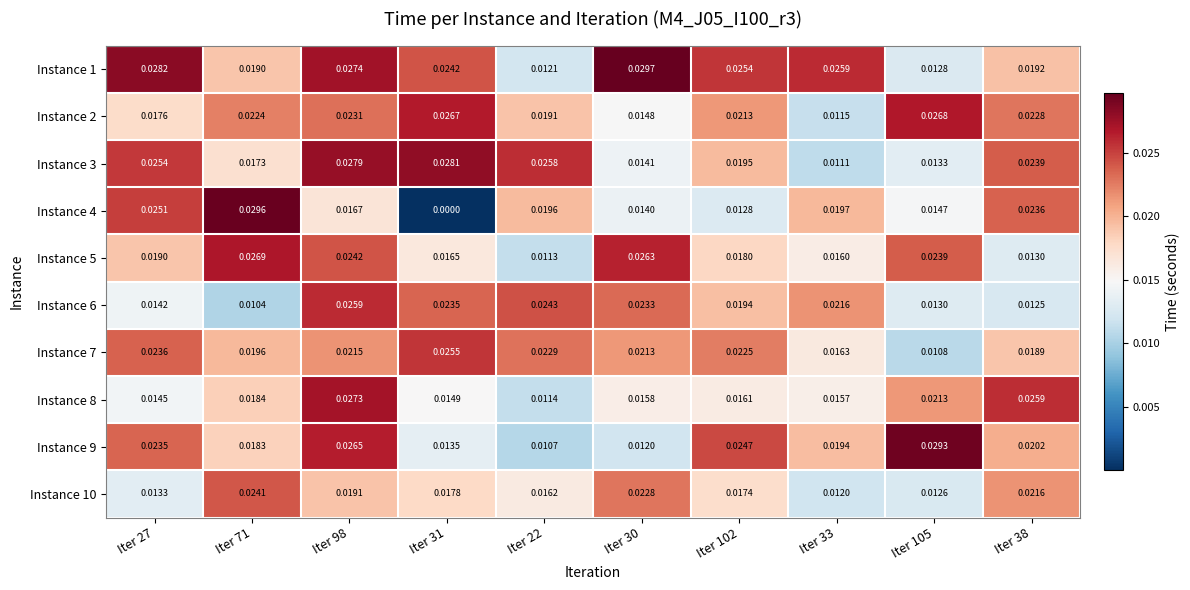

How many series are shown in this chart?

10